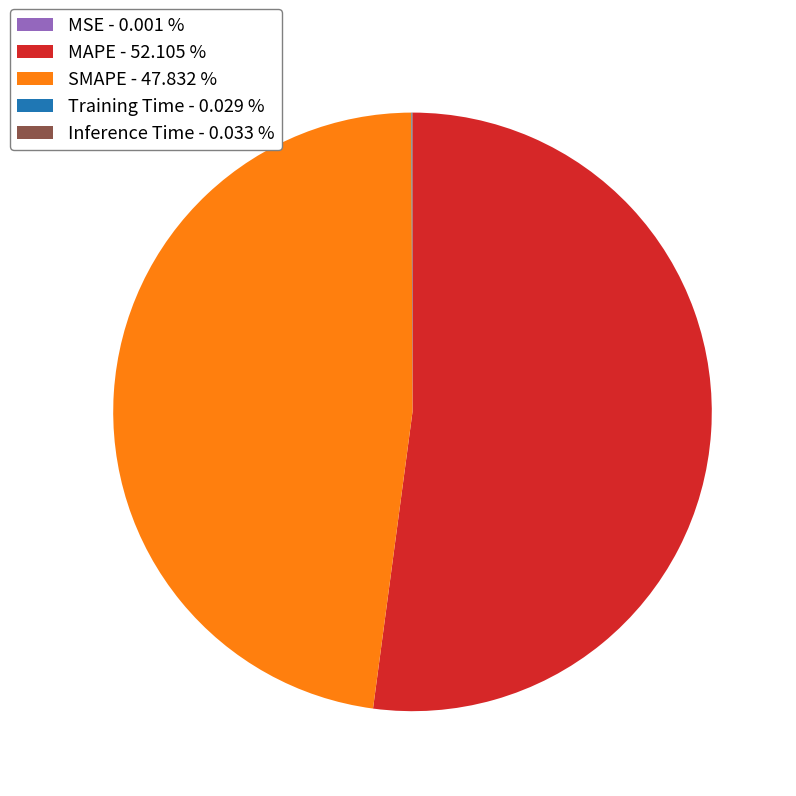

Do SMAPE - 47.832 % and MAPE - 52.105 % together represent more than half of the pie?

Yes